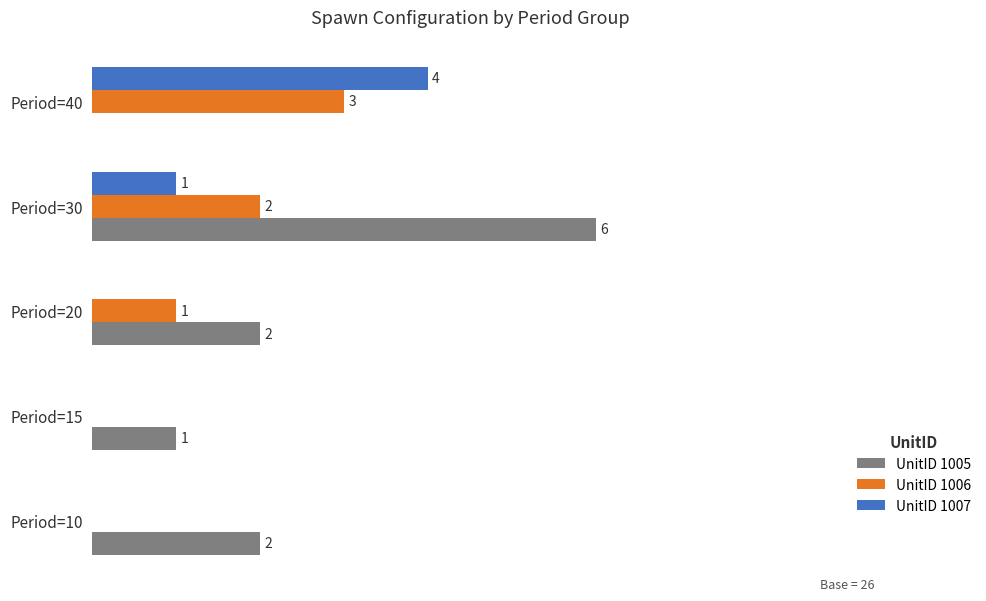

Which series has the largest total across all categories?

UnitID 1005